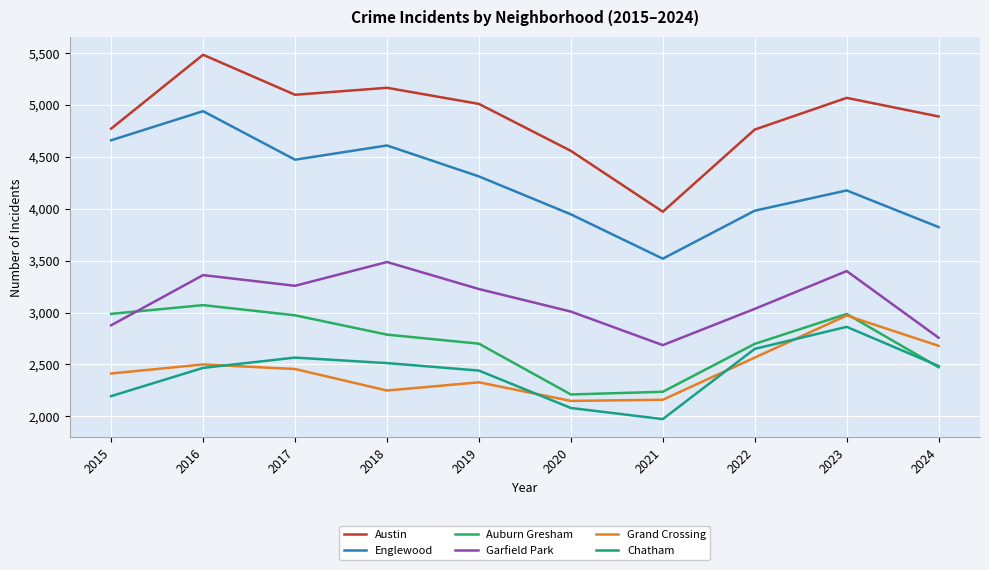

What is the lowest value of the Grand Crossing series?

2149